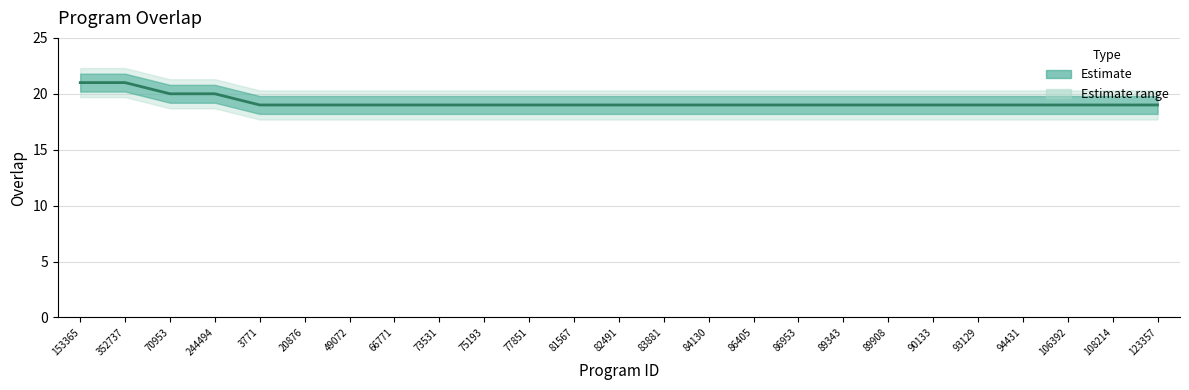

Reading left to right, list all the values displayed in this chart.

153365=21	352737=21	70953=20	244494=20	3771=19	20876=19	49072=19	66771=19	73531=19	75193=19	77851=19	81567=19	82491=19	83881=19	84130=19	86405=19	86953=19	89343=19	89908=19	90133=19	93129=19	94431=19	106392=19	108214=19	123357=19